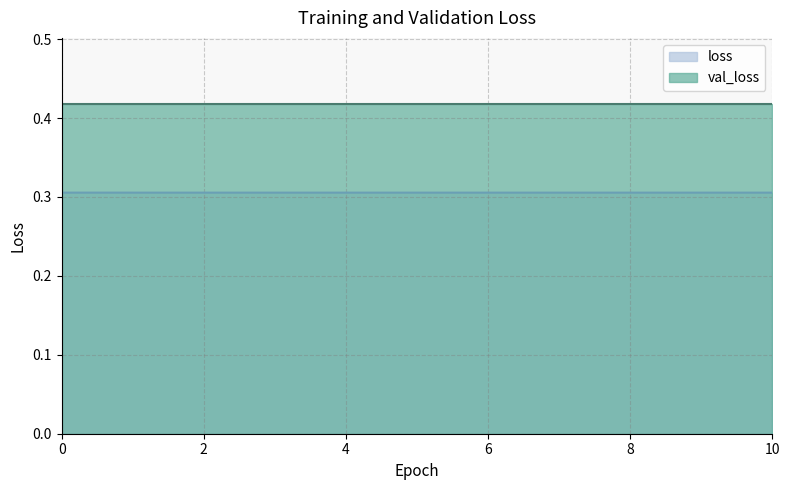

Which series has the largest range (max minus min)?

loss